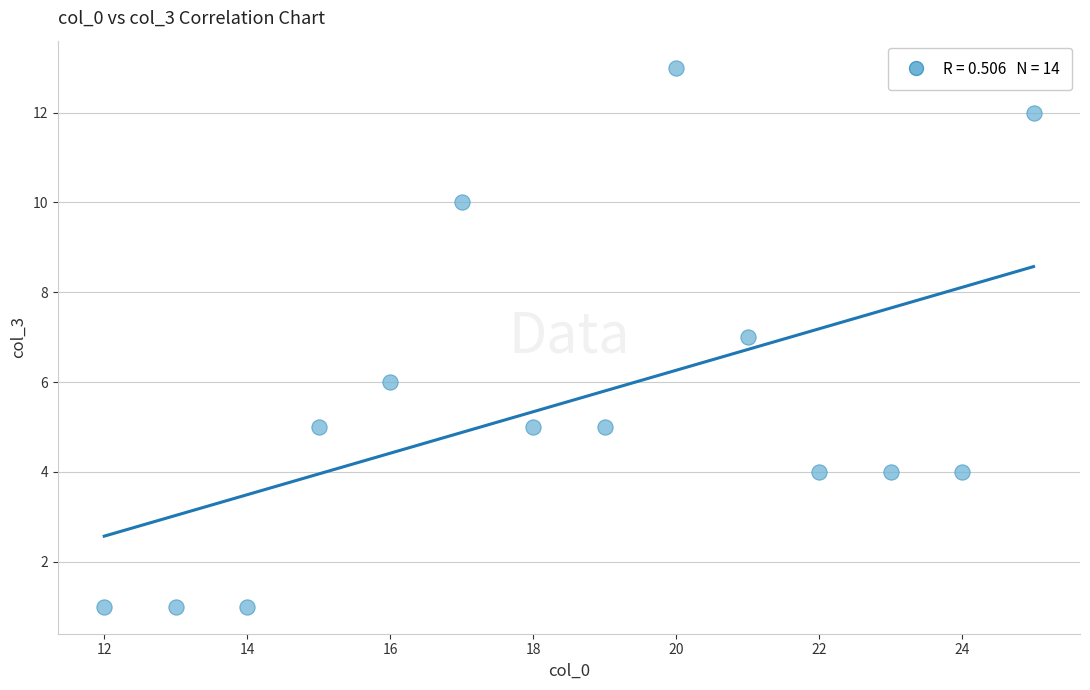

What is the range of Y values (max minus min)?

12